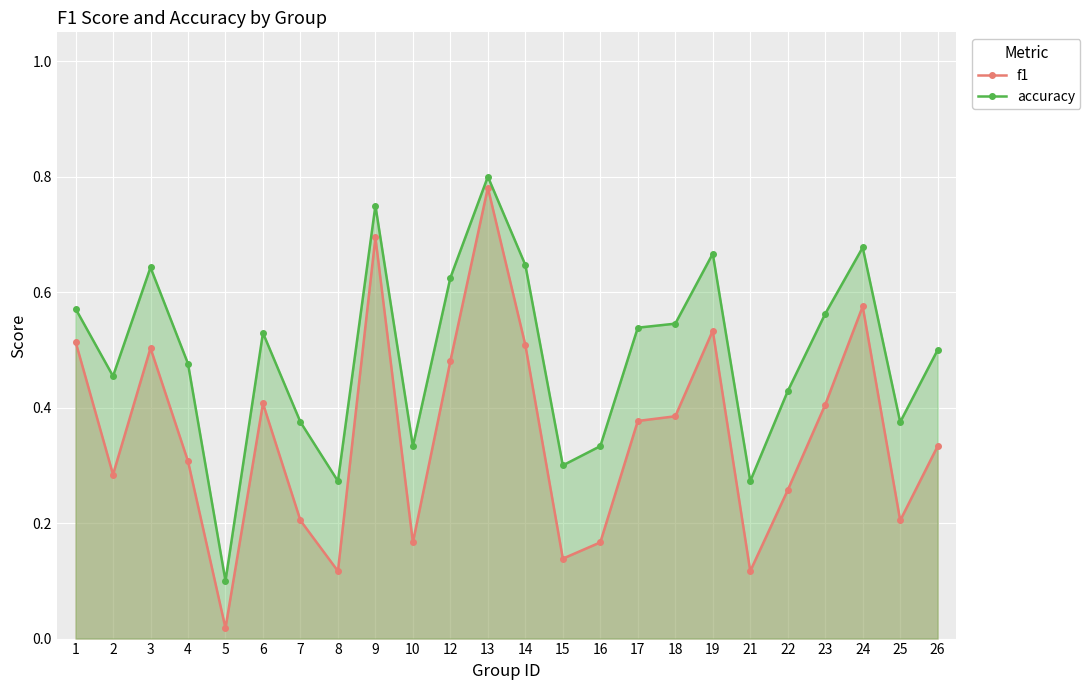

At how many categories does at least one series exceed 0?

24